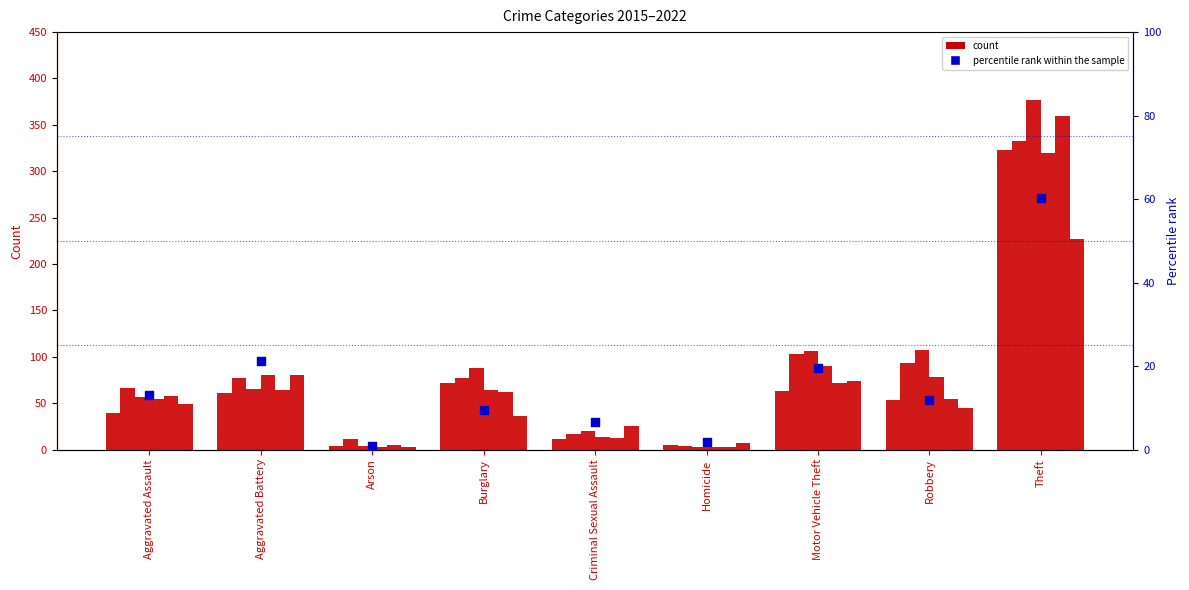

What is the change in value from Arson to Burglary?

+8.8